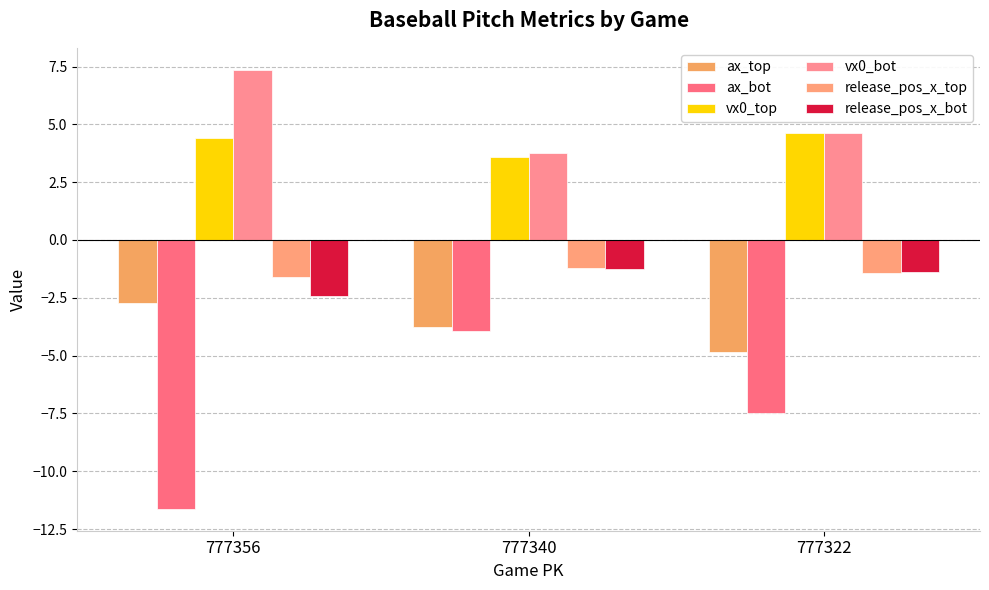

True or false: release_pos_x_bot has a value of -1.4 at 777322.

True